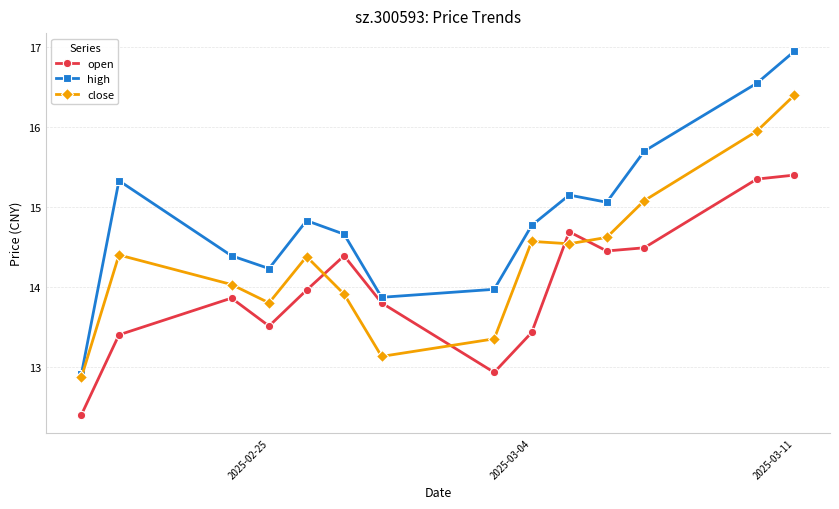

What is the smallest value displayed?

12.4